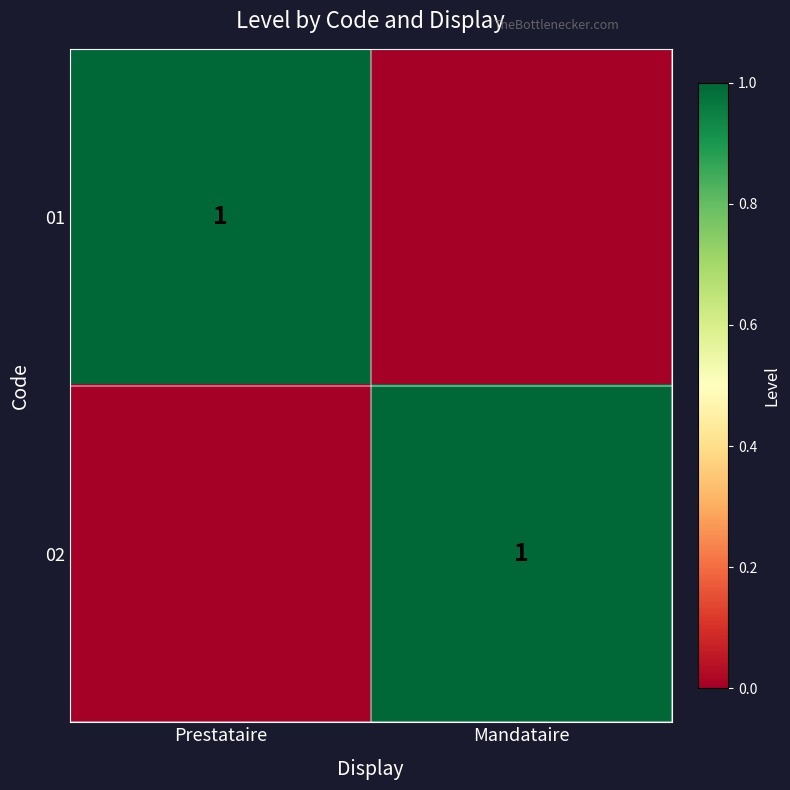

The 01 series shows 0 at Prestataire. True or false?

False